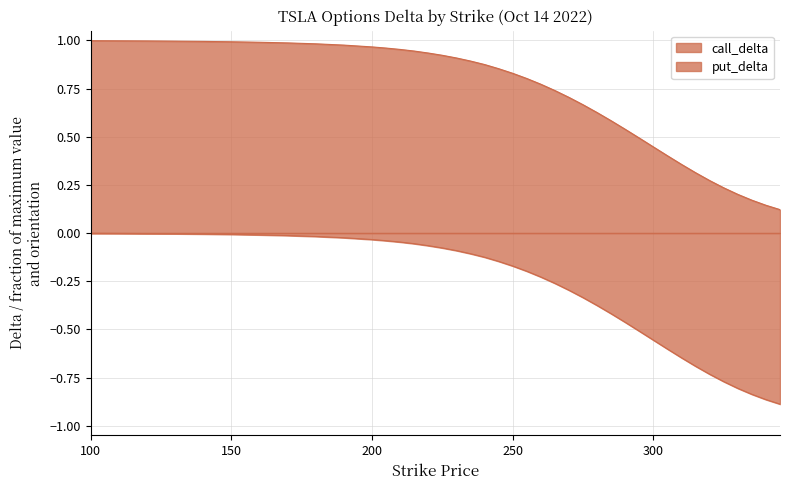

At which category is the sum across all series the highest?

100